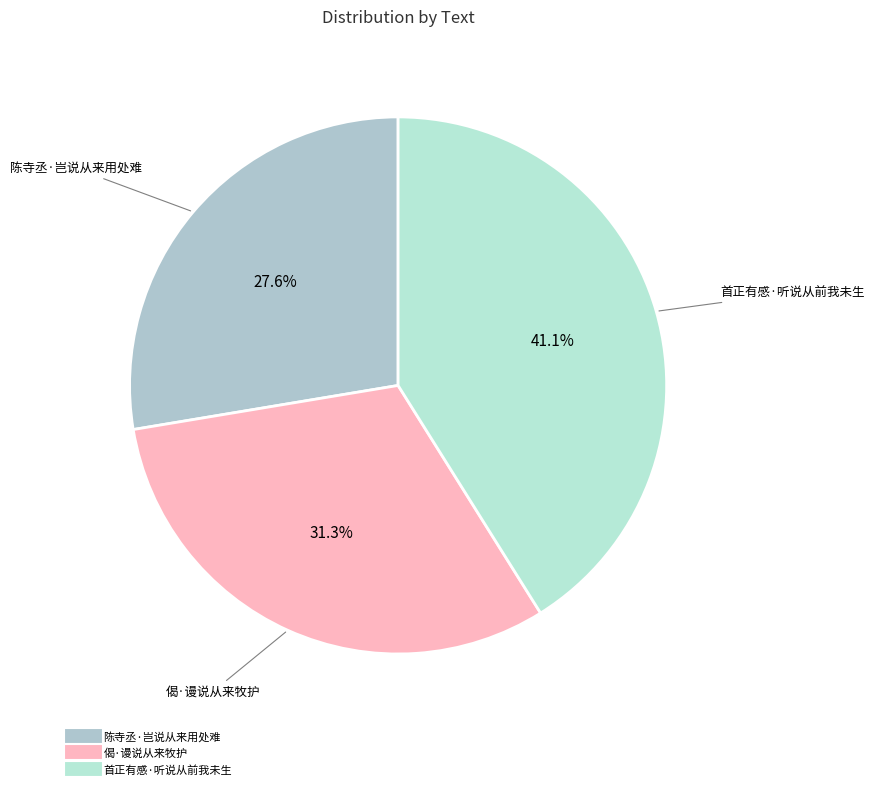

Is there any slice that represents more than half of the pie?

No